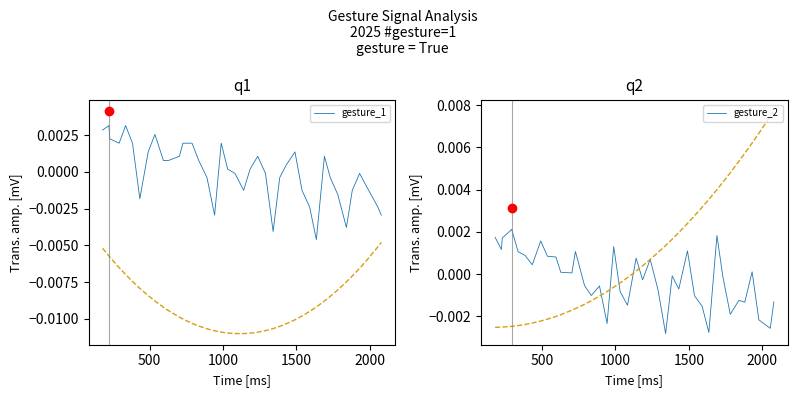

How many lines are shown in the chart?

2